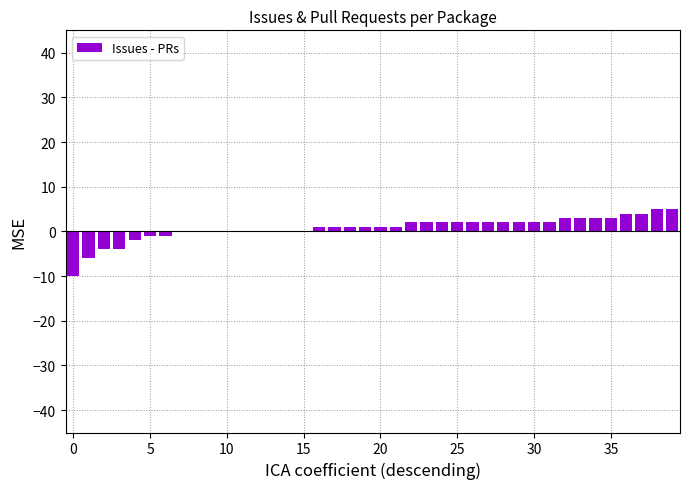

What is the greatest value displayed?

5